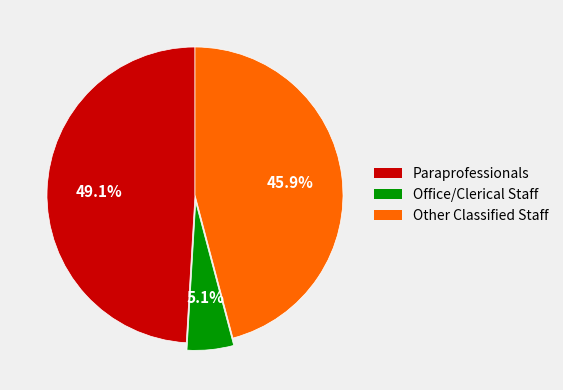

Combined, what portion of the pie is Paraprofessionals and Other Classified Staff?

94.9%